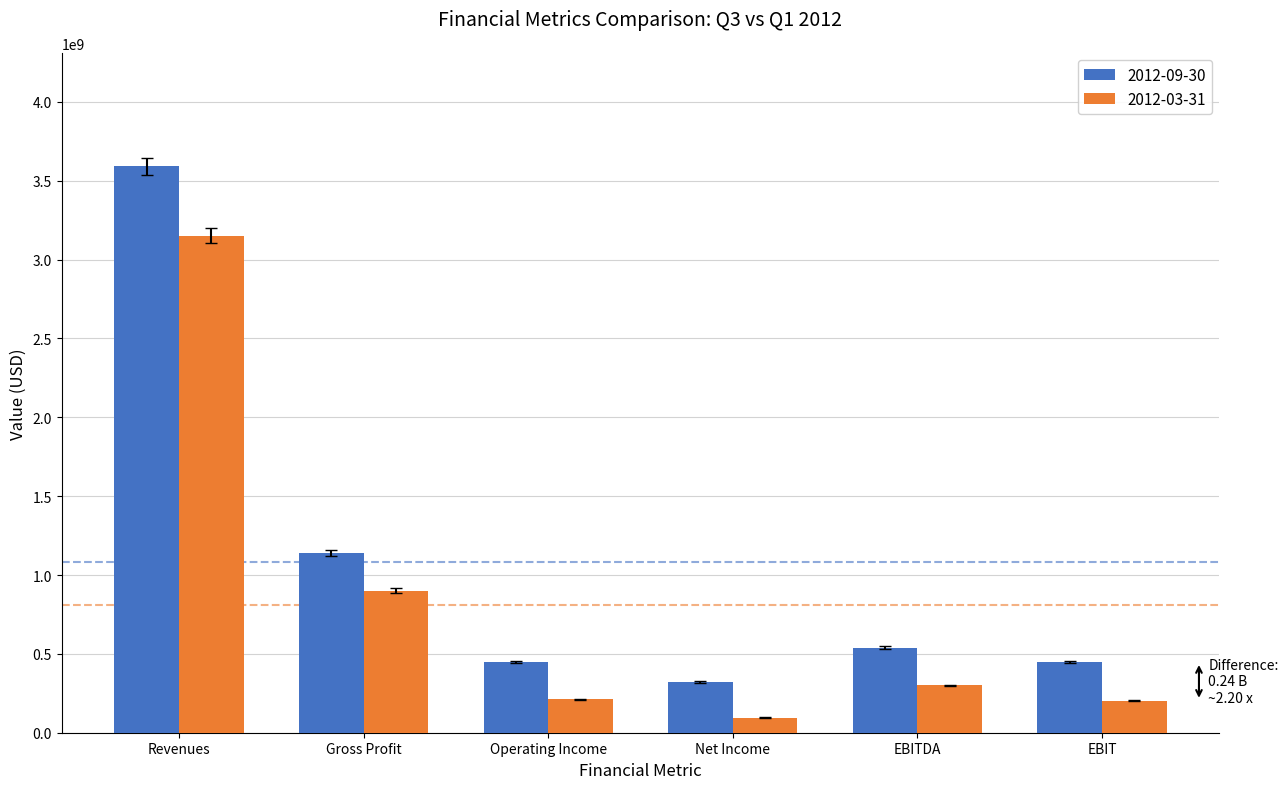

The value of 2012-03-31 at EBIT is 342090995. True or false?

False